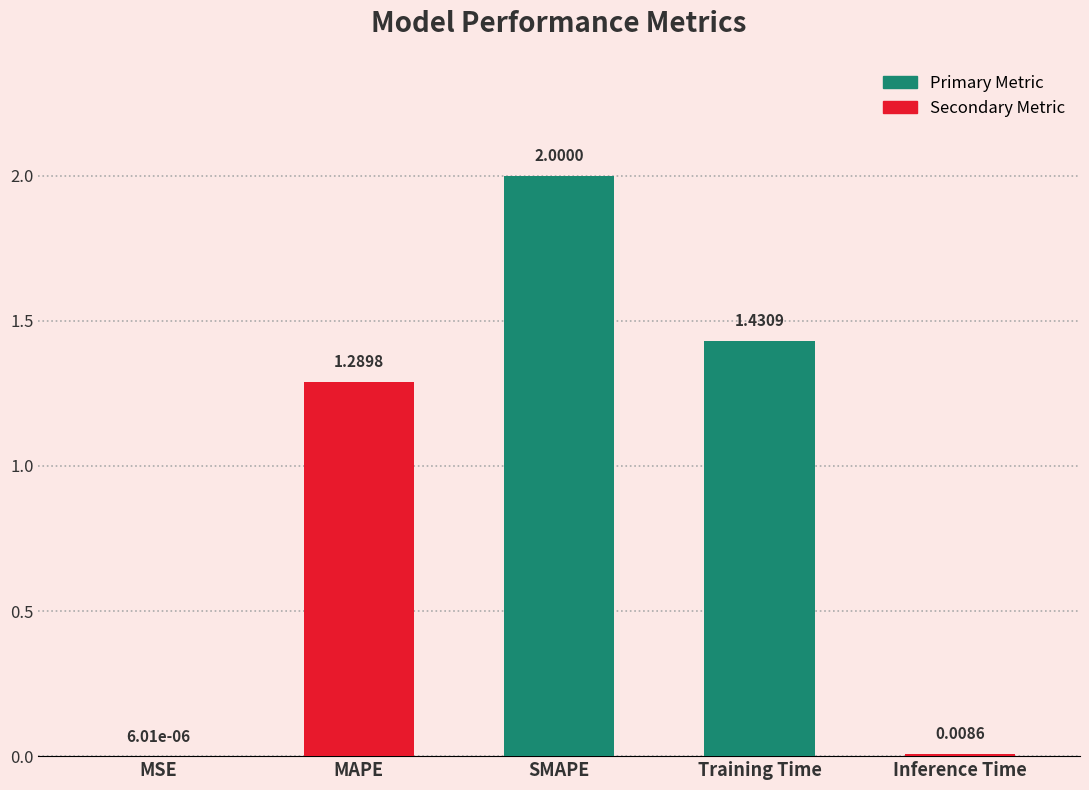

Where is the data nearest to the value 1?

MAPE